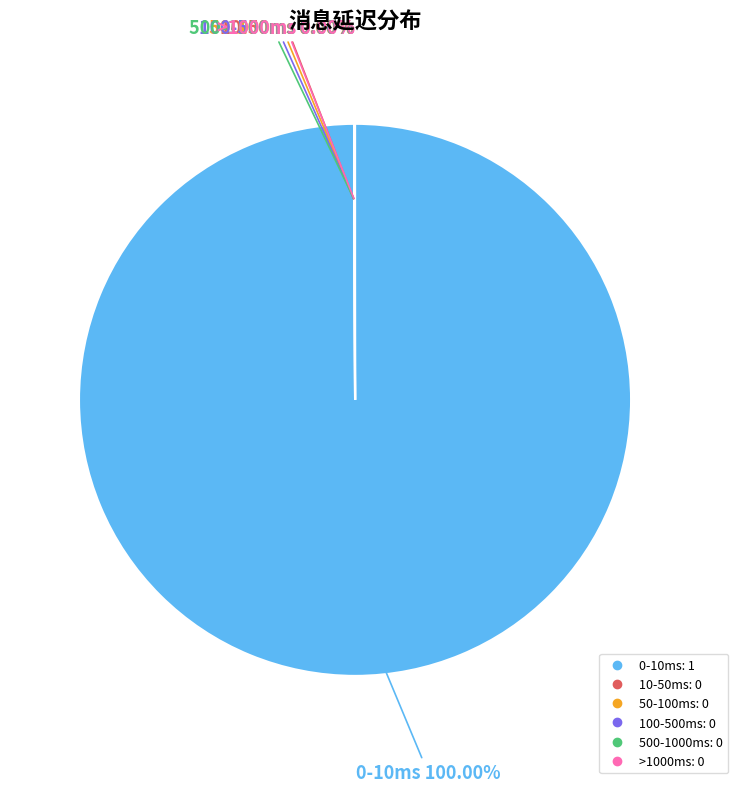

What is the largest slice in the pie chart?

0-10ms